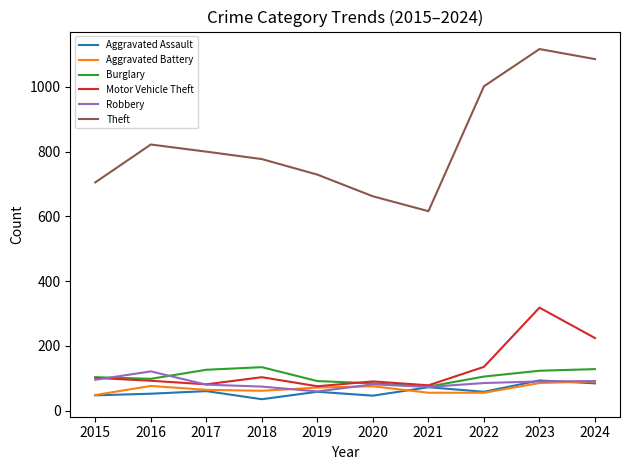

How many distinct data groups are displayed?

6